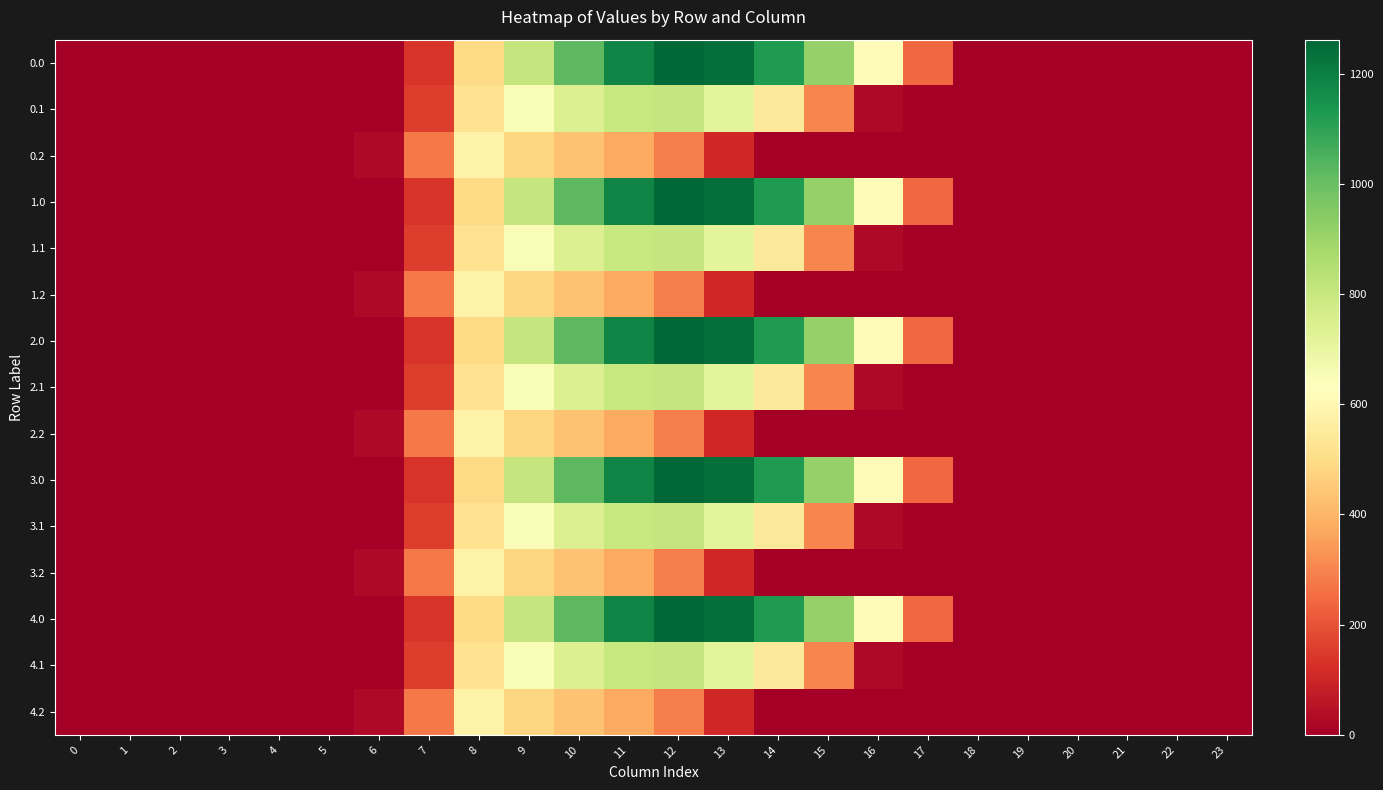

Which has a higher value, 5 or 4?

5